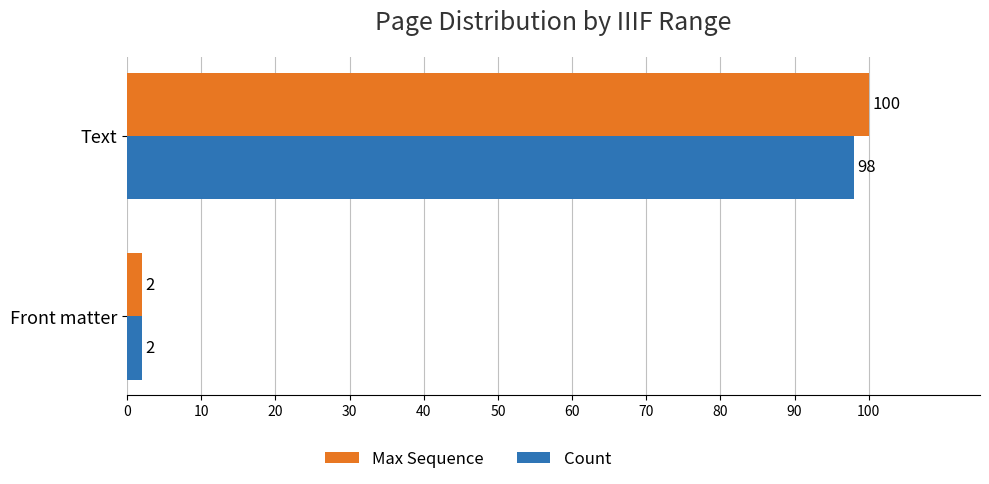

What is the sum of the Max Sequence values at Front matter and Text?

102